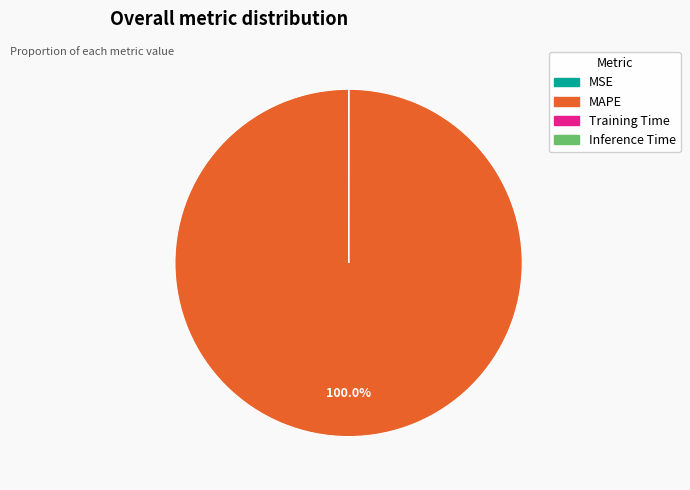

Is there any slice that represents more than half of the pie?

Yes